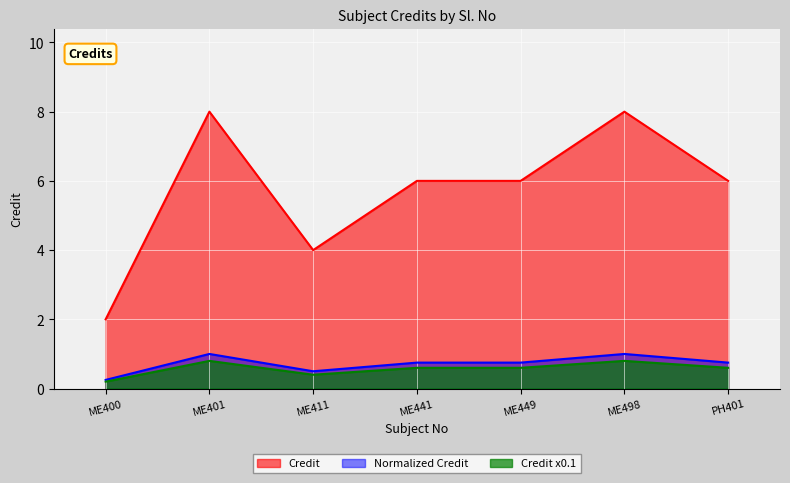

Count the values in the range 4 to 8.

6